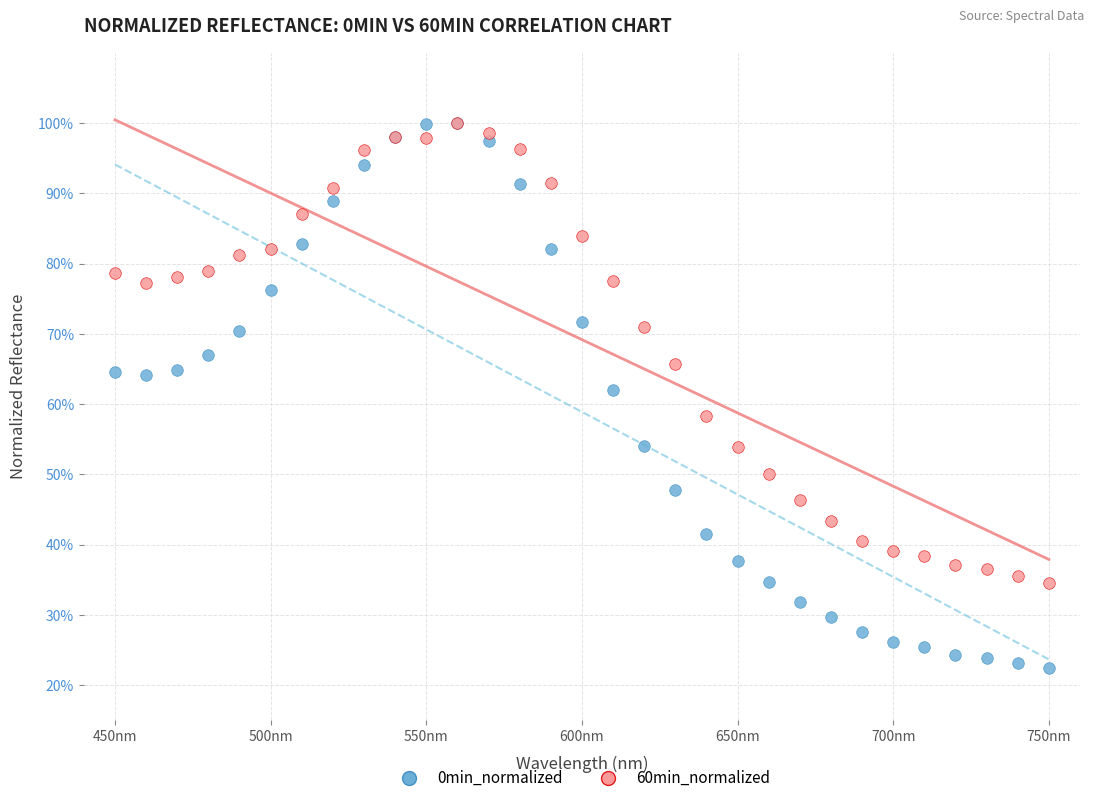

What are all the series names shown in the legend?

0min_normalized, 60min_normalized